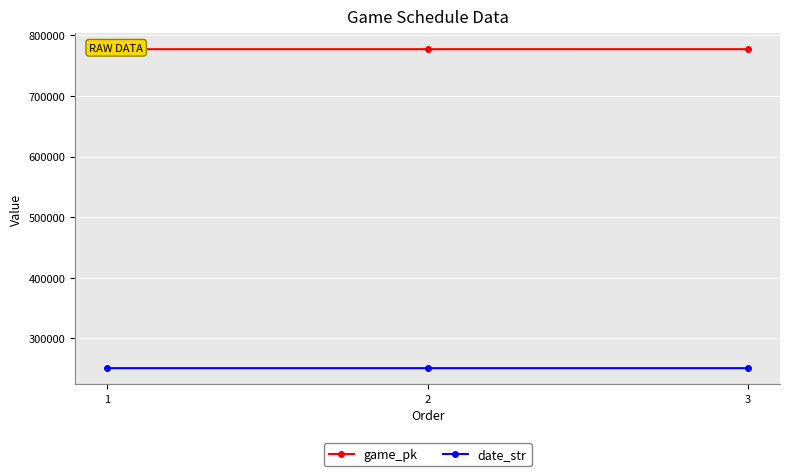

Reading left to right, what are all the values shown in this chart?

game_pk: 1=777154	2=777159	3=777171
date_str: 1=250711	2=250710	3=250709